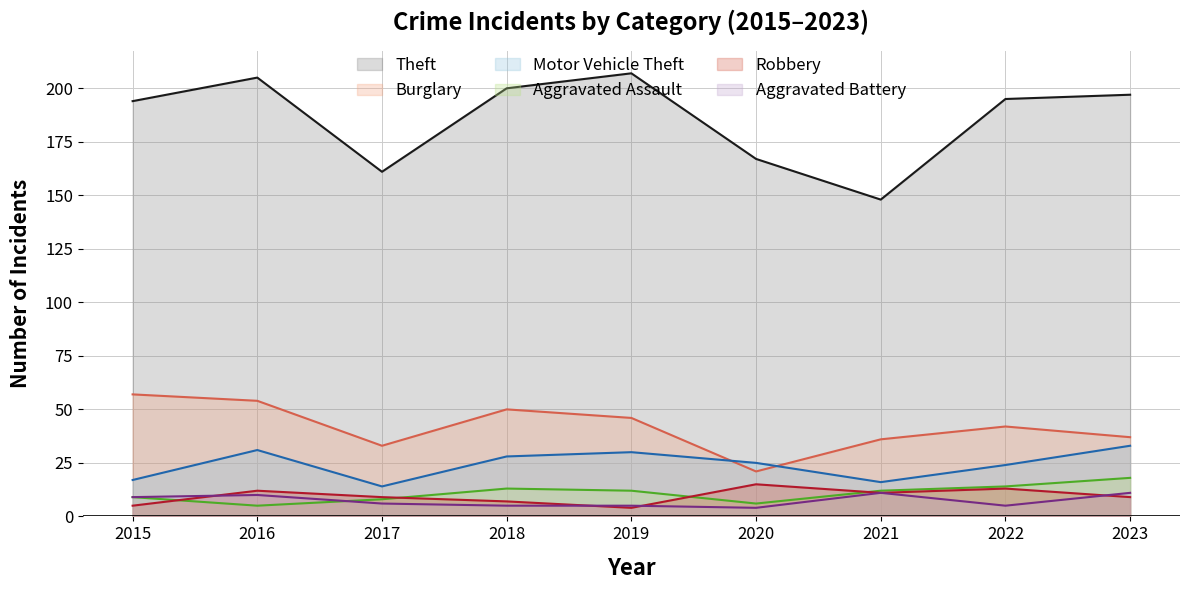

What are all the series names shown in the legend?

Theft, Burglary, Motor Vehicle Theft, Aggravated Assault, Robbery, Aggravated Battery